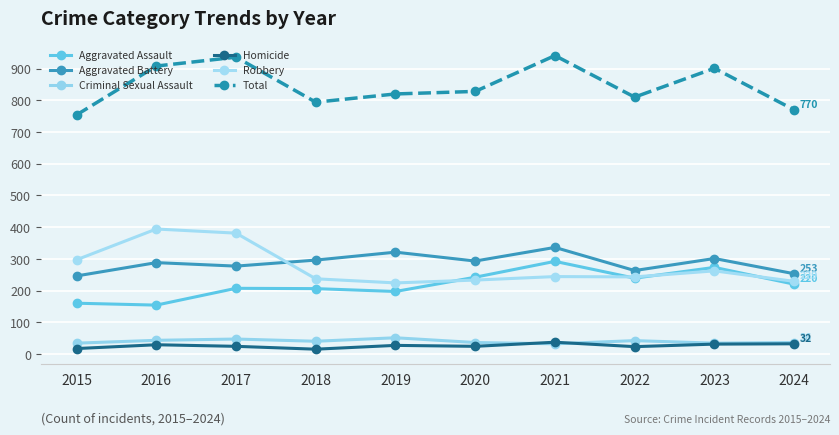

List the labels in order of Aggravated Battery value, smallest first.

2015, 2024, 2022, 2017, 2016, 2020, 2018, 2023, 2019, 2021